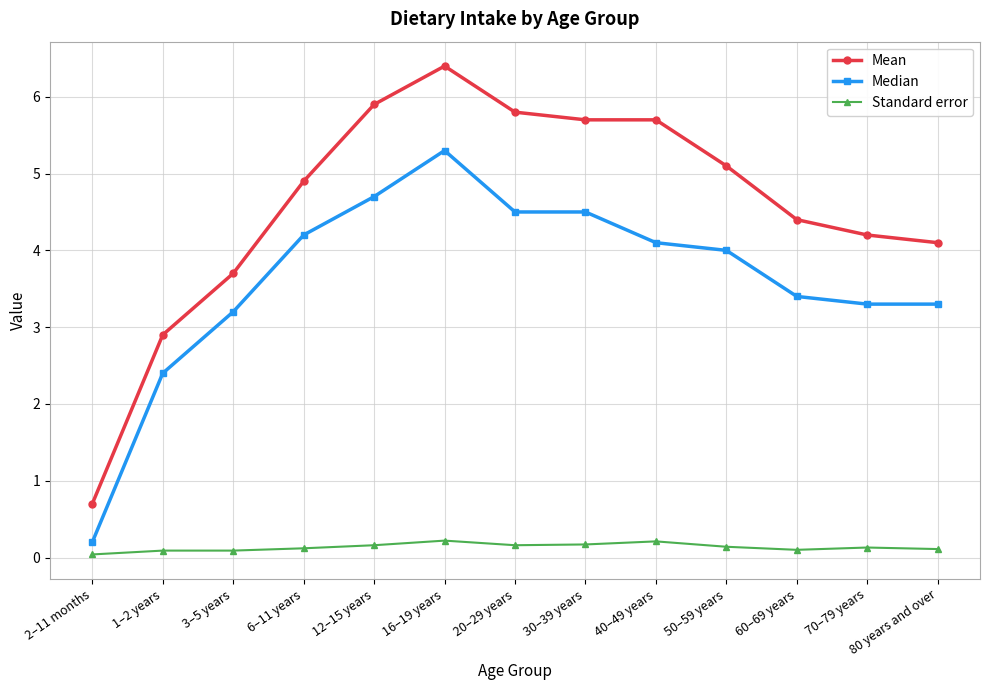

What is the difference between the maximum and minimum values in the Standard error series?

0.2